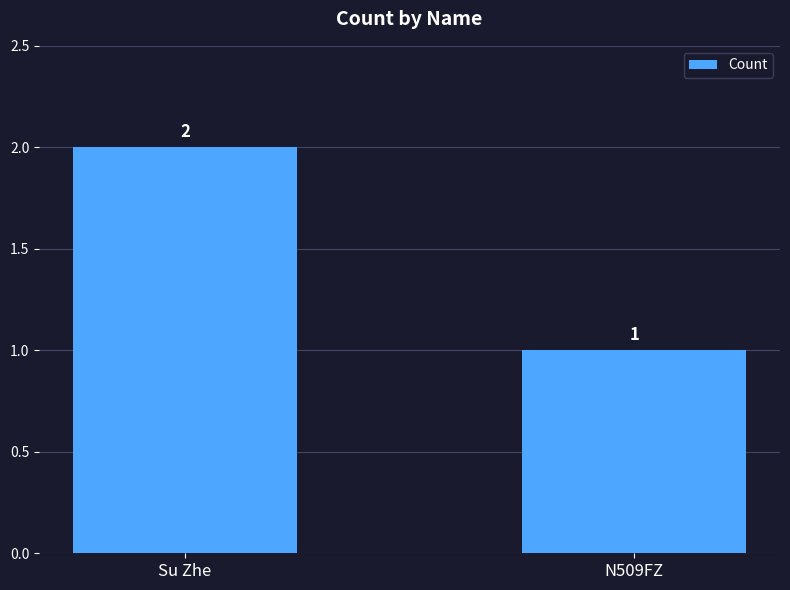

What is the greatest value displayed?

2